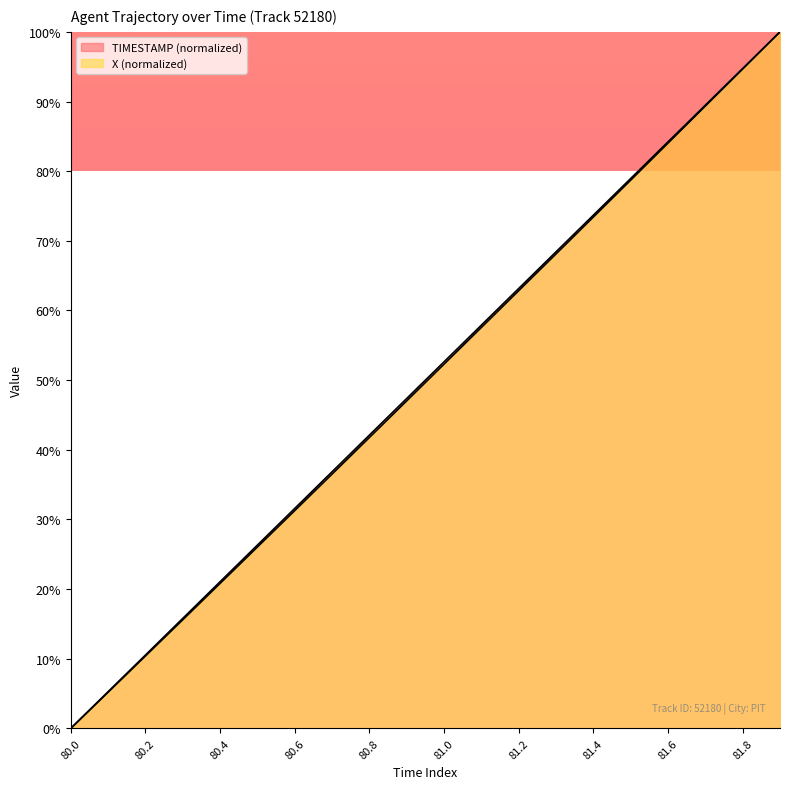

What is the value of the TIMESTAMP point at the 16th from the left?

78.9